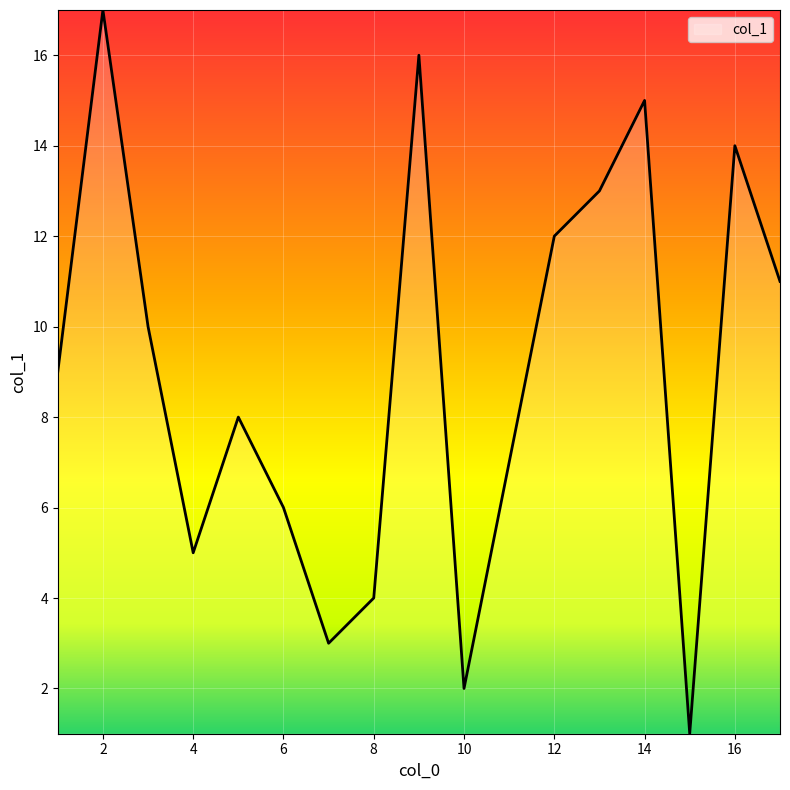

What is the greatest value displayed?

17